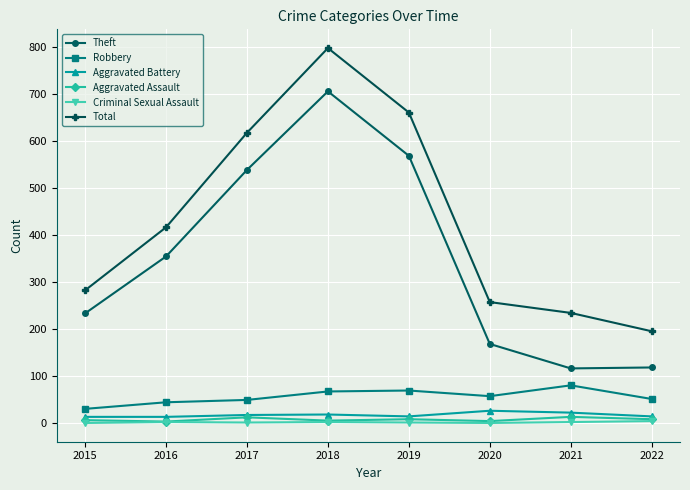

In Theft, how many points are higher than both neighbors (excluding endpoints)?

1